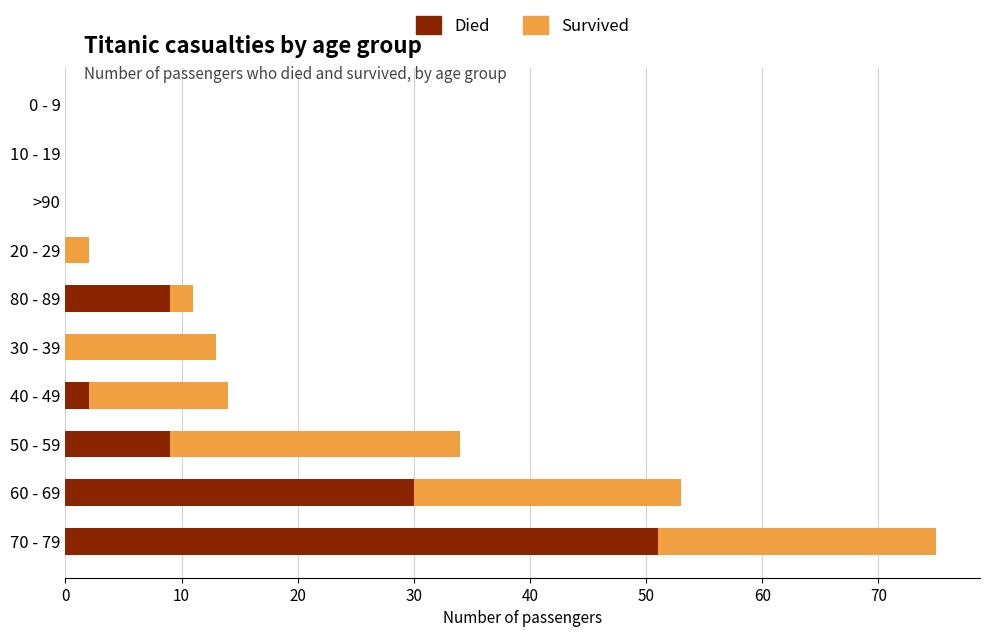

At which category is the sum across all series the highest?

70 - 79